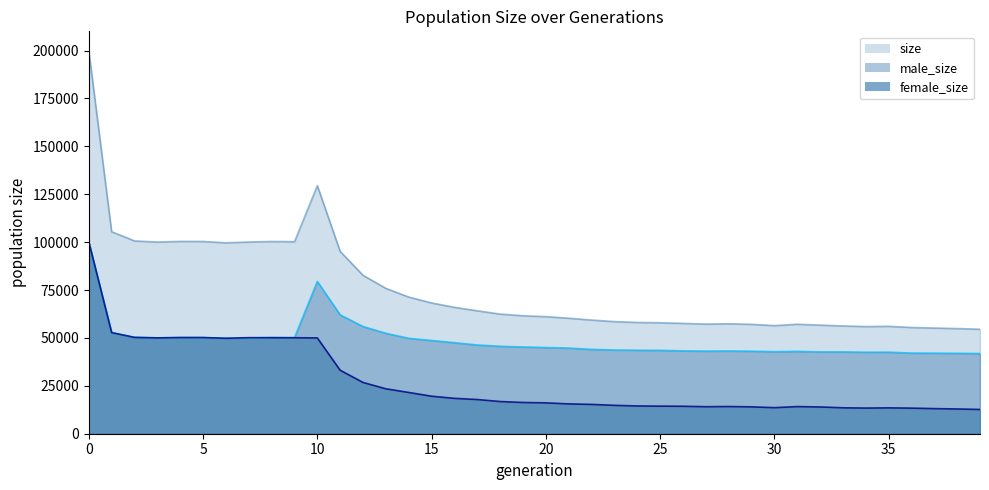

True or false: male_size has a value of 46317 at 17.

True